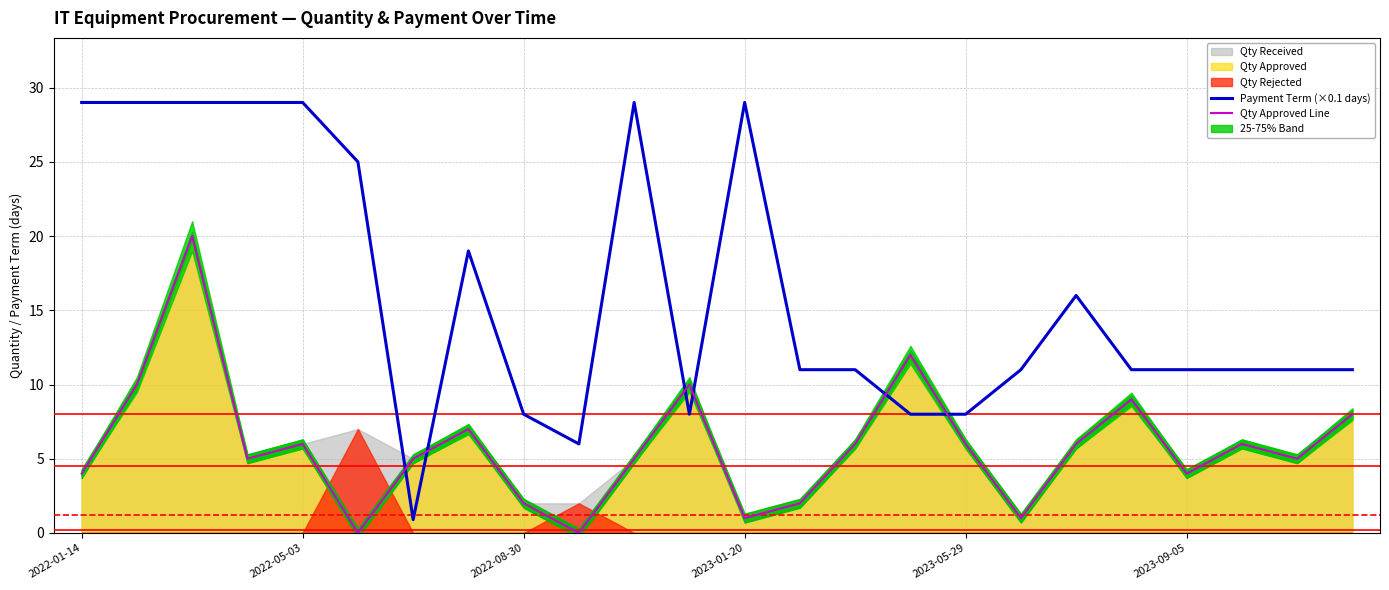

True or false: Qty Approved Line has more than 1 points higher than both neighbors.

True